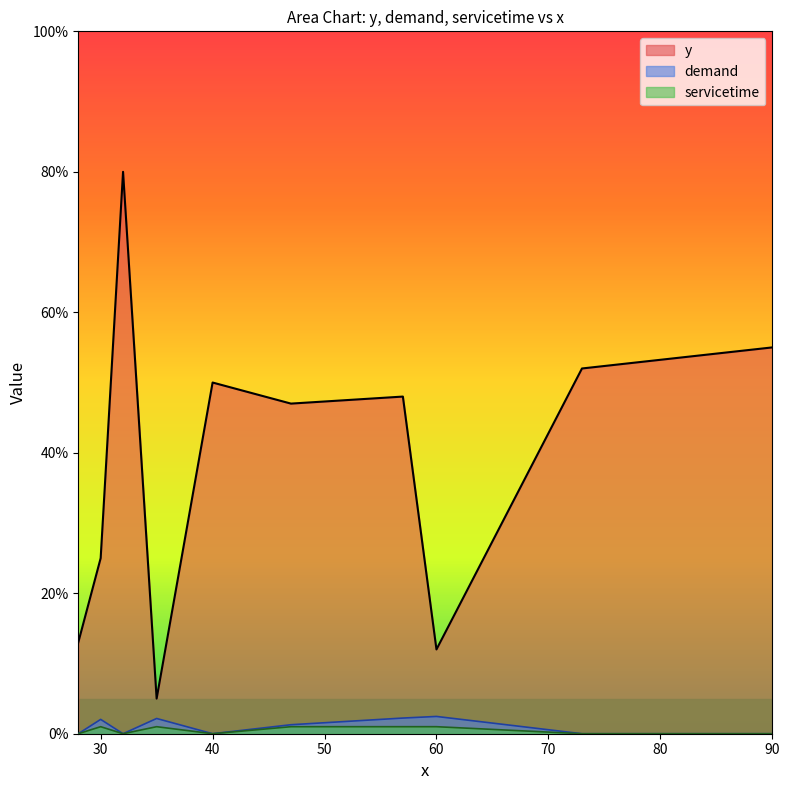

True or false: servicetime has a value of 0.6 at 57.

False